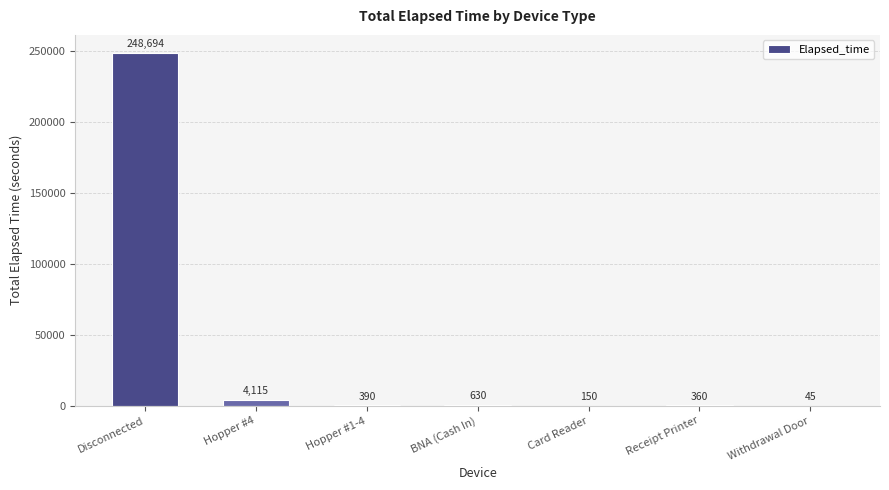

Where does the data first go above 390?

Disconnected